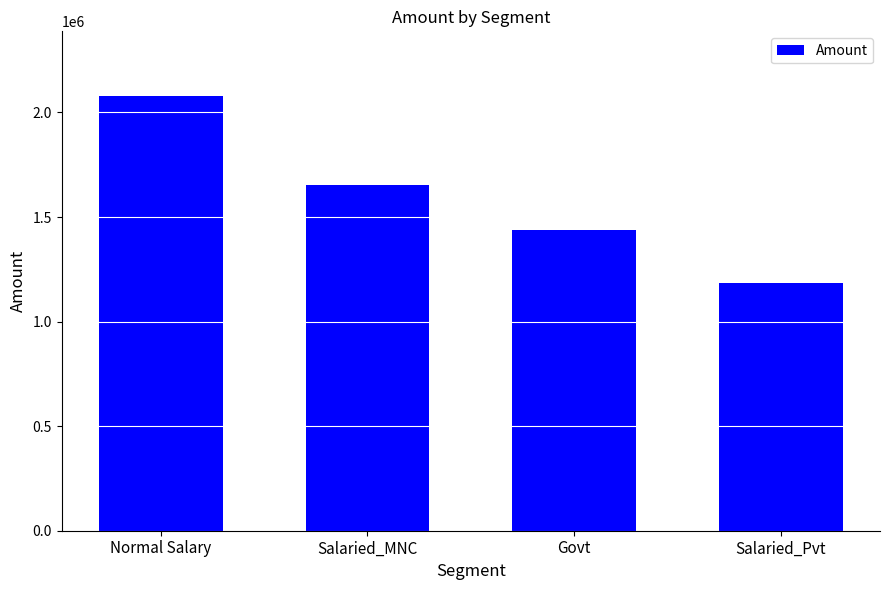

How many data points are less than 1654478?

2